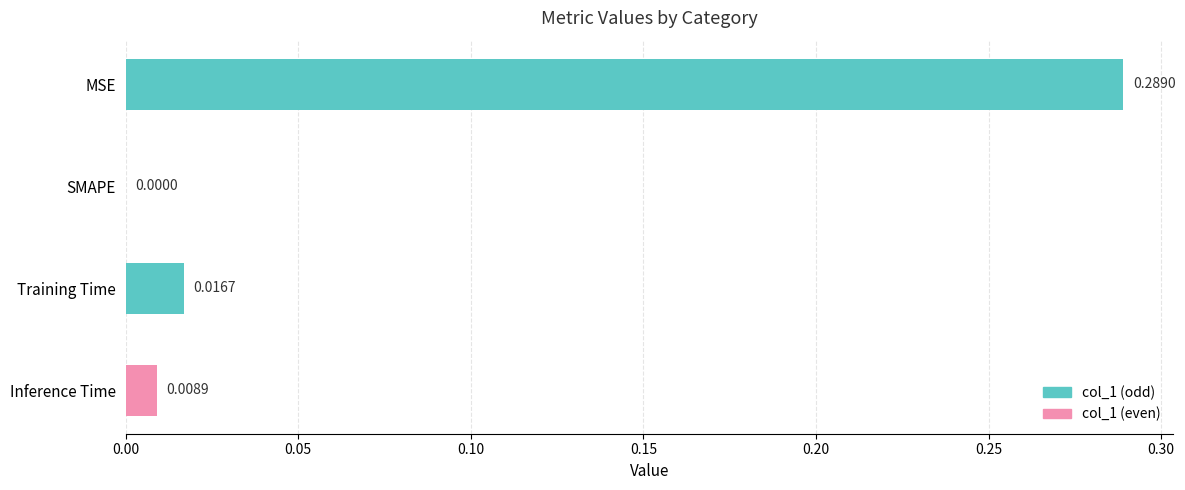

At which category does the chart reach its peak across all series?

MSE